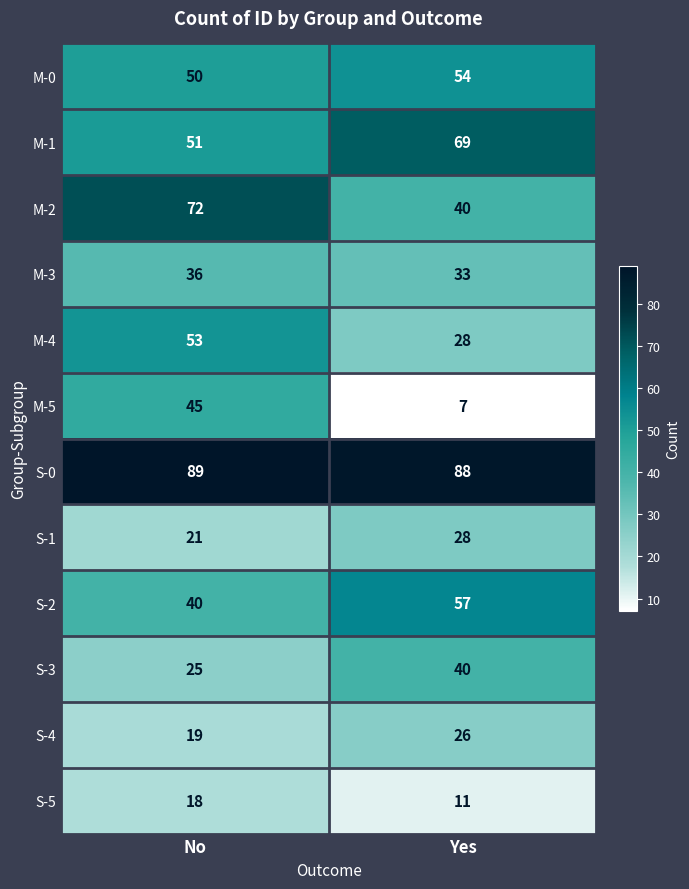

What is the sum of the M-2 values at Yes and No?

112